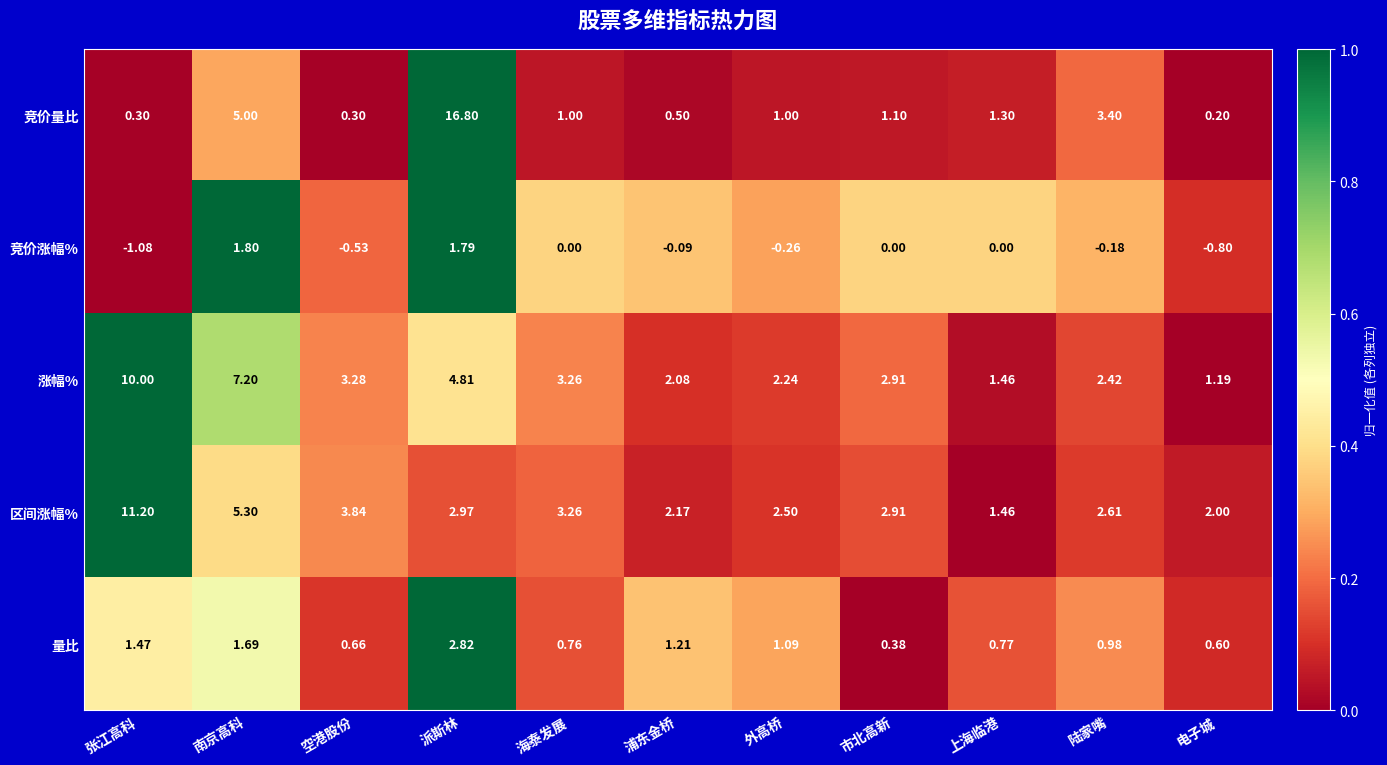

List the labels in order of 涨幅% value, largest first.

张江高科, 南京高科, 派斯林, 空港股份, 海泰发展, 市北高新, 陆家嘴, 外高桥, 浦东金桥, 上海临港, 电子城